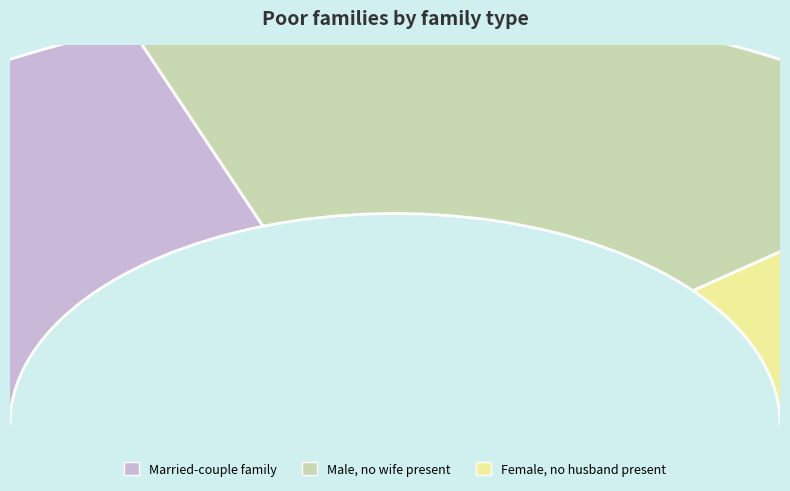

What is the change in value from 1424709432 to 1440773372?

+16063940